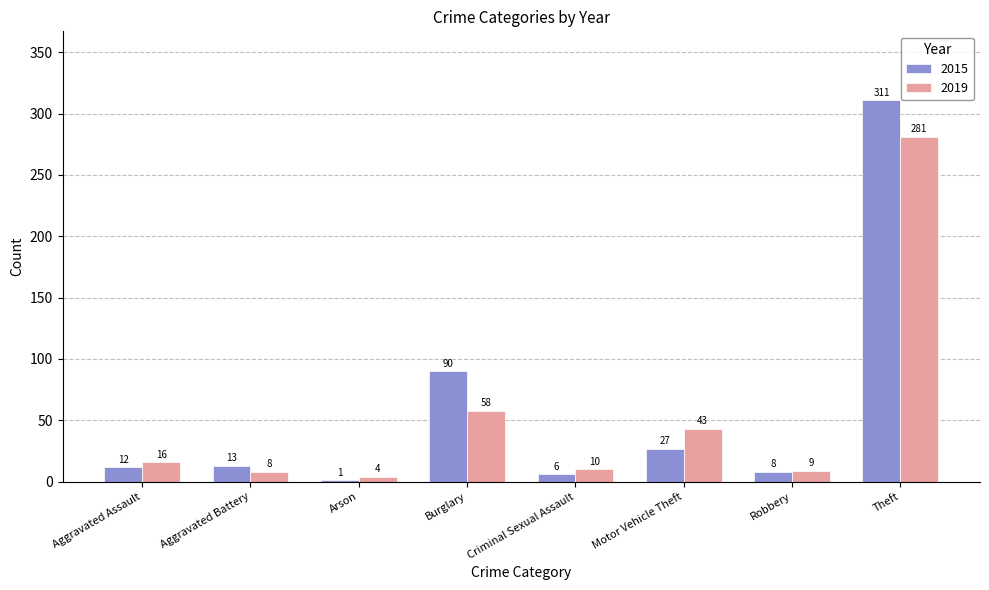

Are the bars horizontal?

No